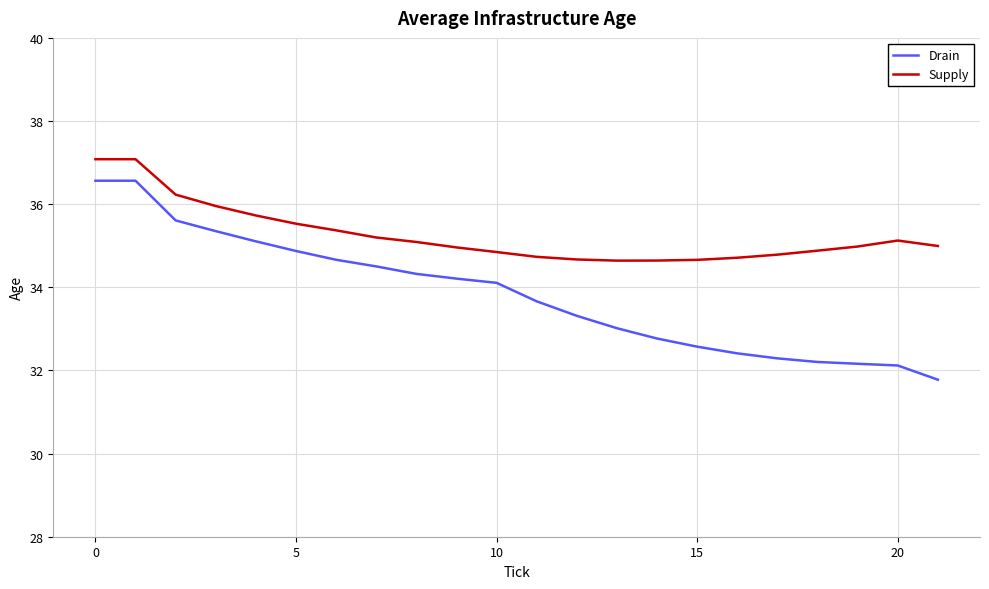

Which series has the largest range (max minus min)?

Drain